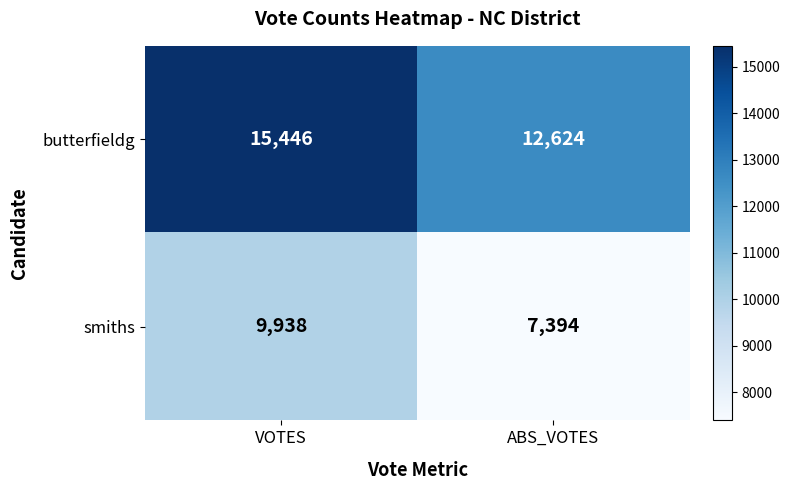

What is the sum of the butterfieldg values at ABS_VOTES and VOTES?

28070